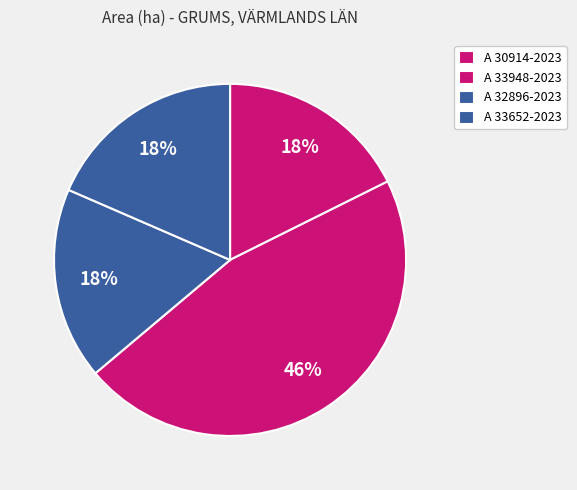

What percentage is the A 30914-2023 slice, to the nearest percent?

18%